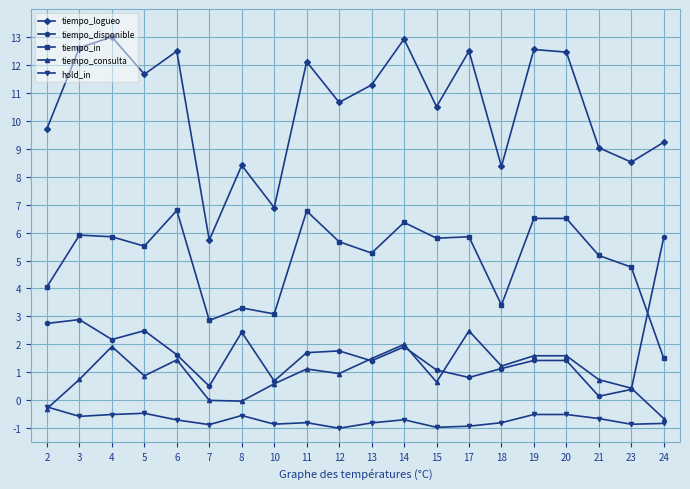

Rank the series by their maximum value, from highest to lowest.

tiempo_logueo, tiempo_in, tiempo_disponible, tiempo_consulta, hold_in